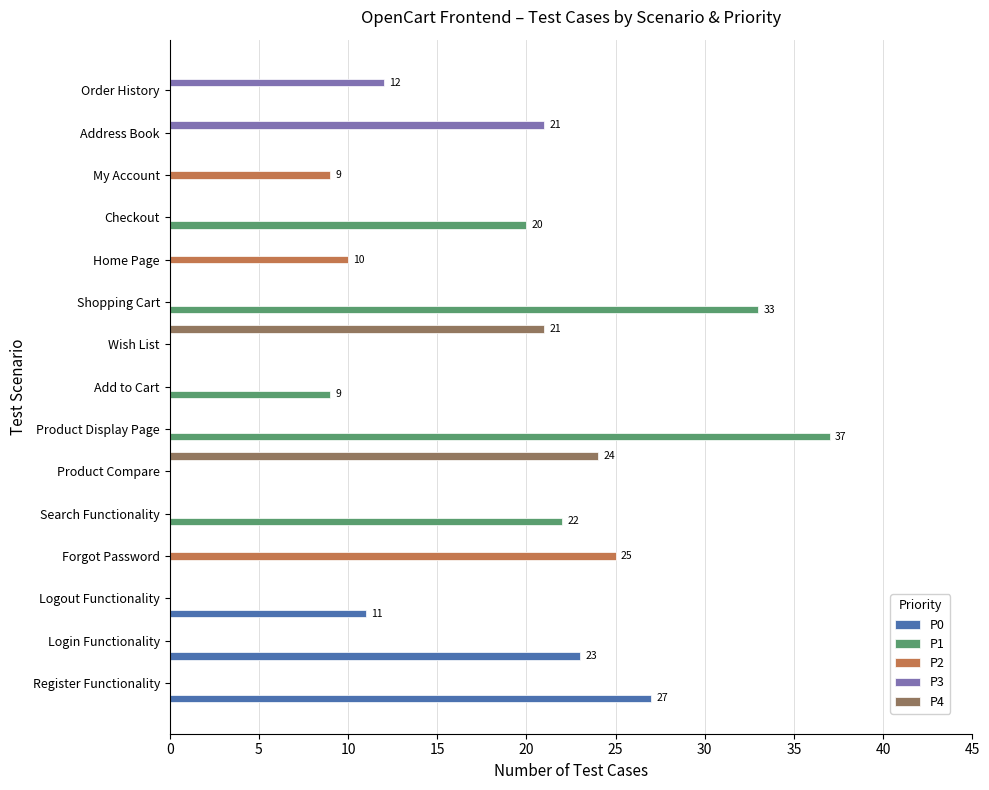

Where is P1 nearest to the value 18?

Checkout